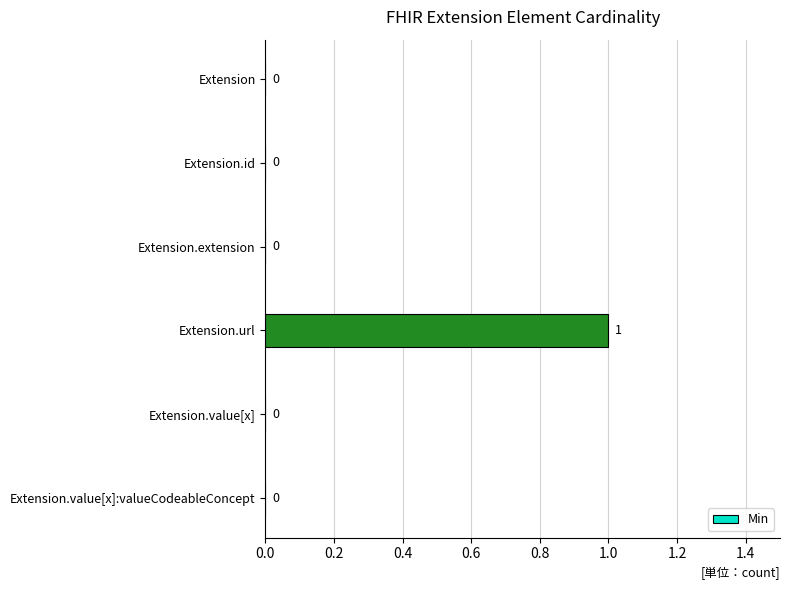

What is the change in value from Extension.id to Extension.url?

+1